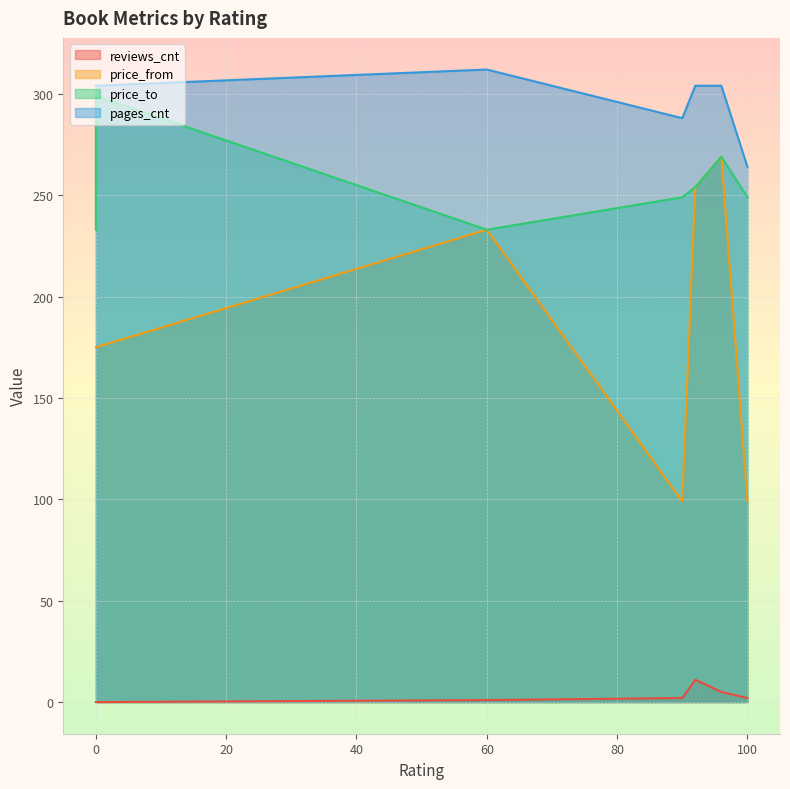

True or false: price_from and pages_cnt intersect in this chart.

False